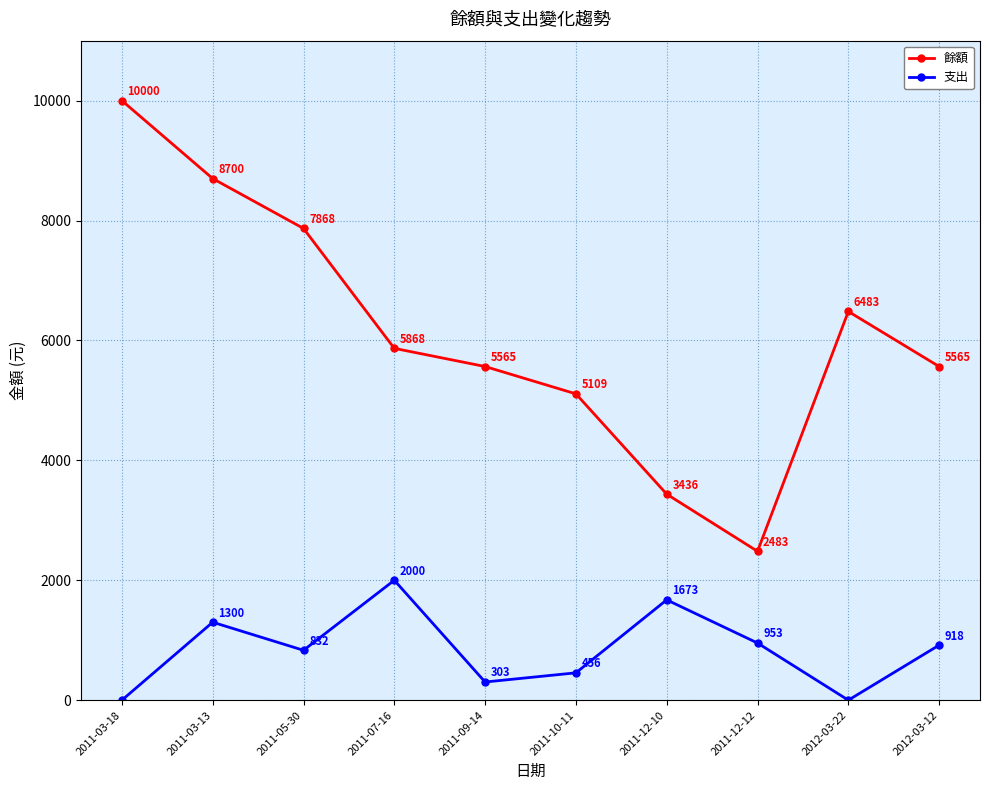

The 餘額 series shows 2483 at 2011-12-12. True or false?

True